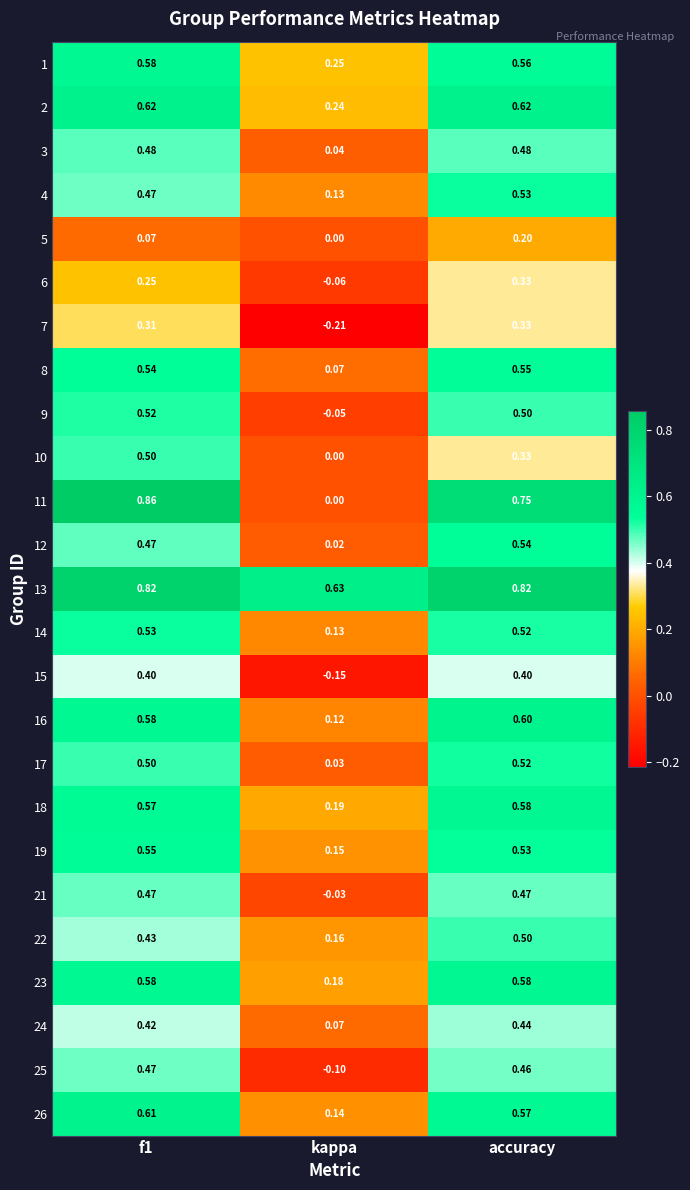

At how many categories does at least one series exceed 0?

3